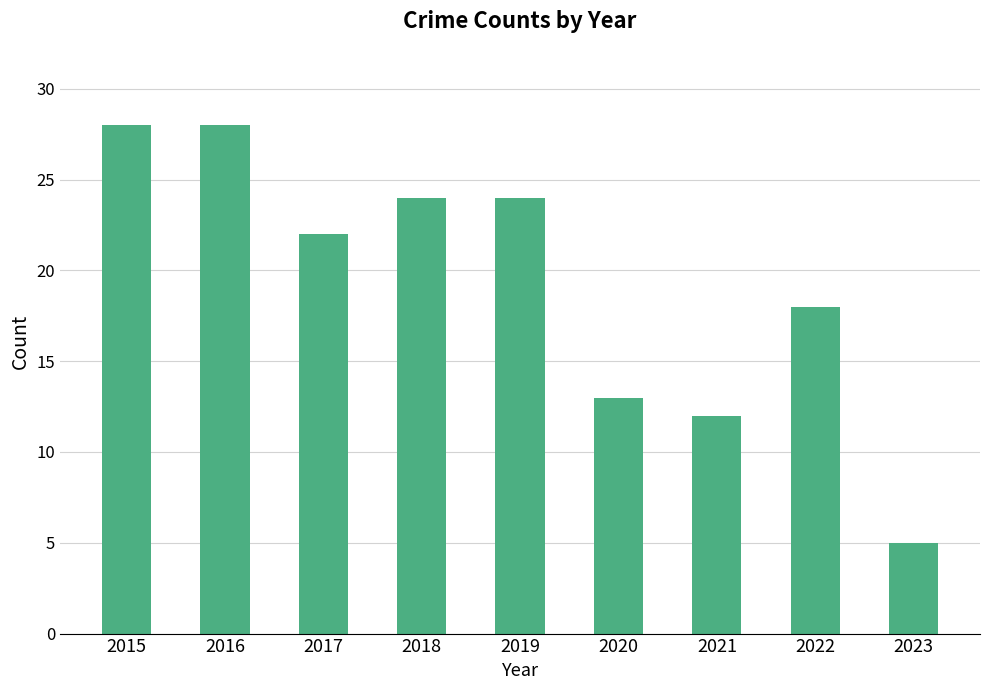

The value at 2022 is 18. True or false?

True